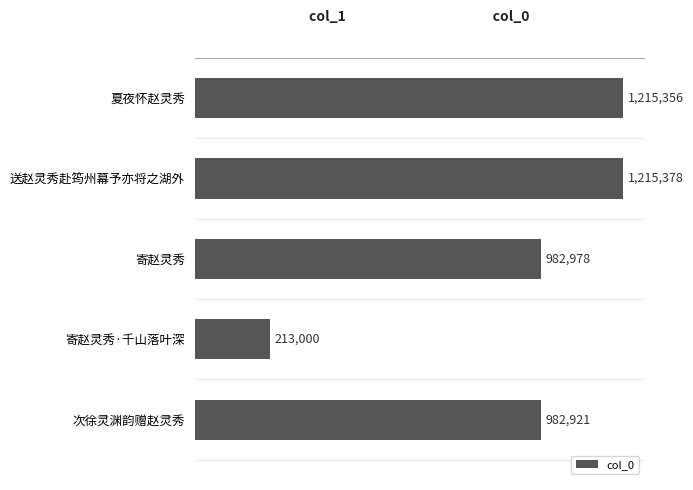

Which label corresponds to the largest value in the chart?

送赵灵秀赴筠州幕予亦将之湖外